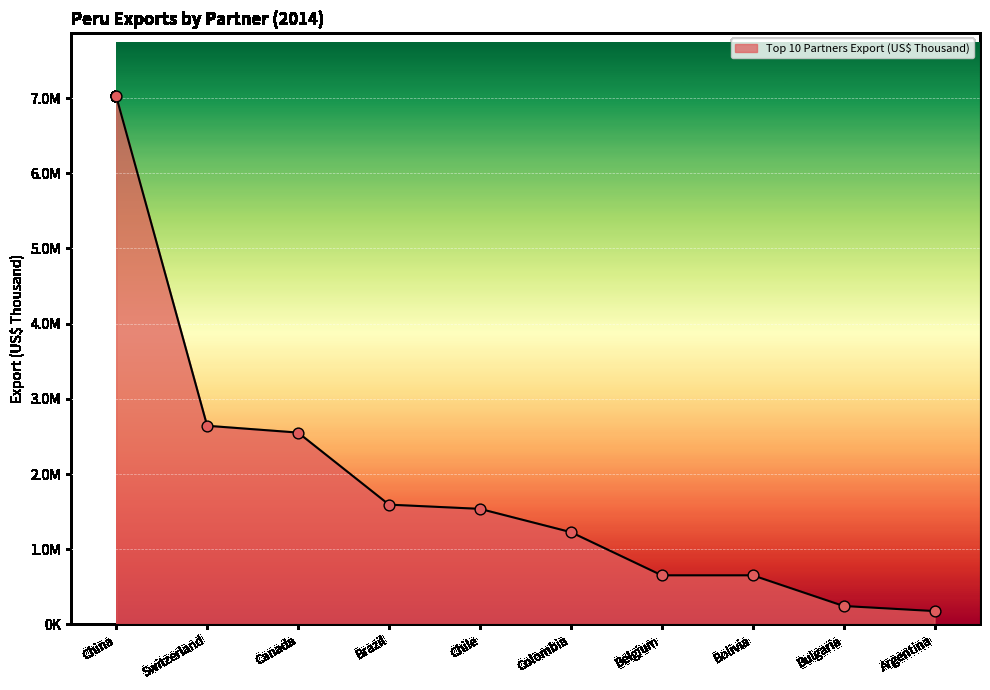

Which has a higher value, Argentina or Bulgaria?

Bulgaria